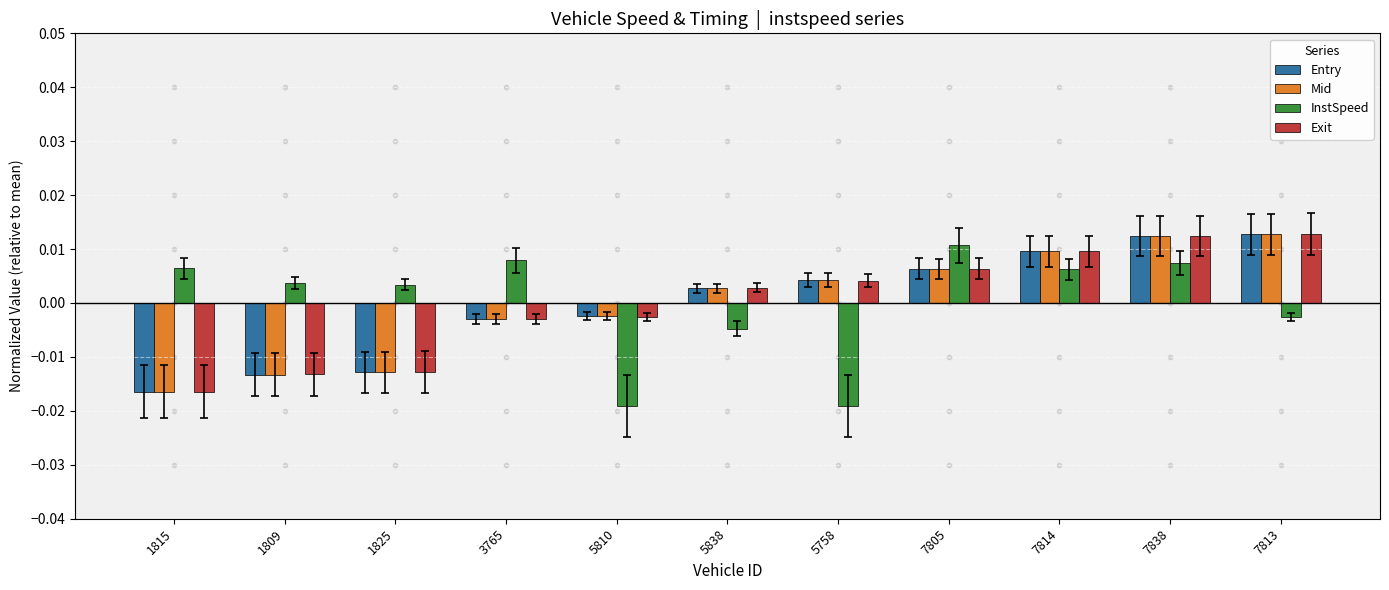

Which series has the widest spread of Y values?

InstSpeed